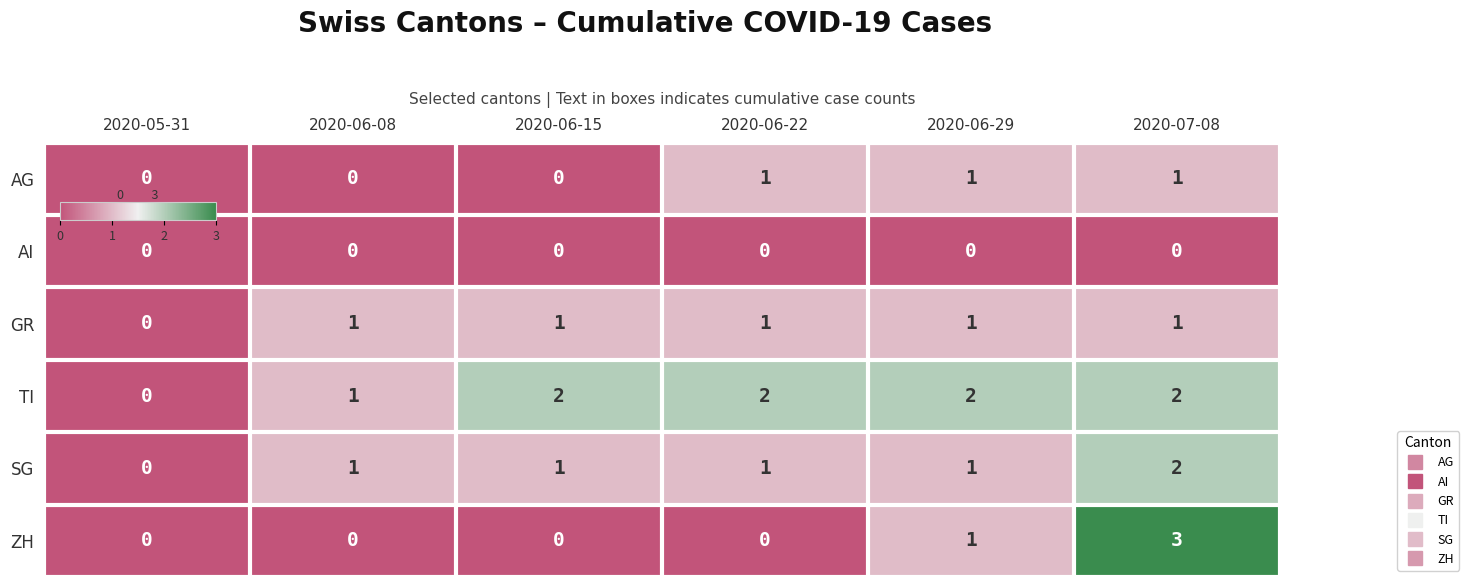

Is it true that ZH equals 3 at 2020-07-08?

True